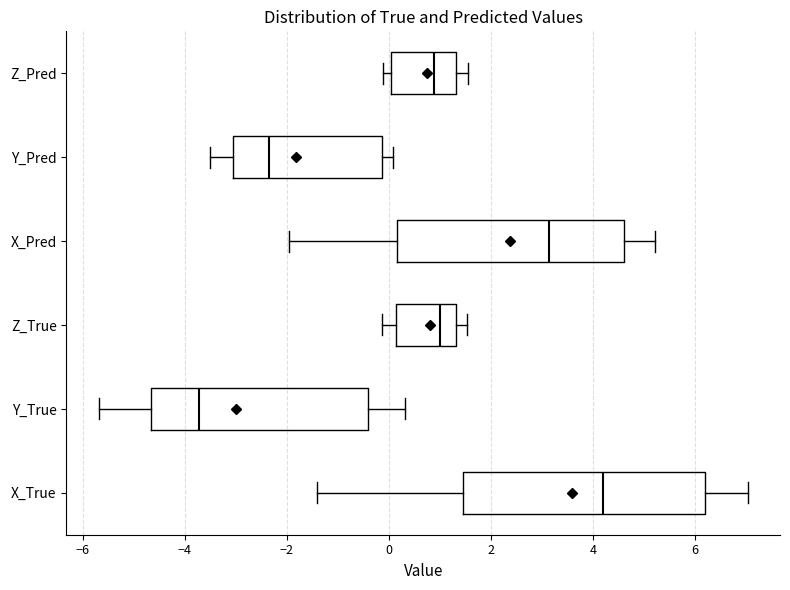

Reading bottom to top, transcribe this box plot: for each box, give where its median line is, the range the box spans, and where its two whiskers end, as read against the x-axis. The values are not printed on the chart, so give them approximately, as read against the axis.

X_True: median 4.2, box 1.4 to 6.2, whiskers -1.4 to 7.0
Y_True: median -3.8, box -4.6 to -0.4, whiskers -5.6 to 0.4
Z_True: median 1.0, box 0.2 to 1.4, whiskers -0.2 to 1.6
X_Pred: median 3.2, box 0.2 to 4.6, whiskers -2.0 to 5.2
Y_Pred: median -2.4, box -3.0 to -0.2, whiskers -3.6 to 0.0
Z_Pred: median 0.8, box 0.0 to 1.4, whiskers -0.2 to 1.6